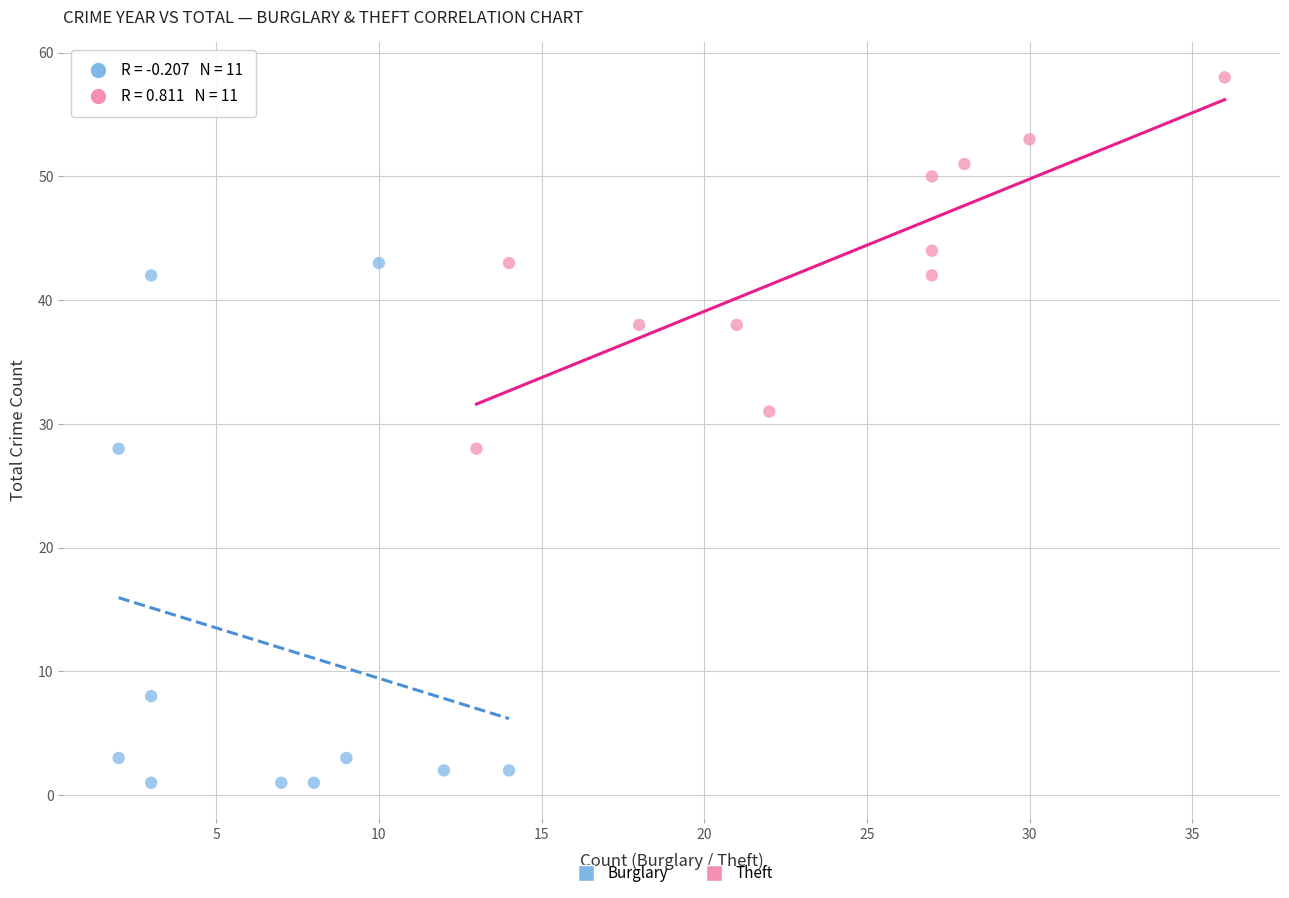

Which series has the largest Y range (max minus min)?

Burglary